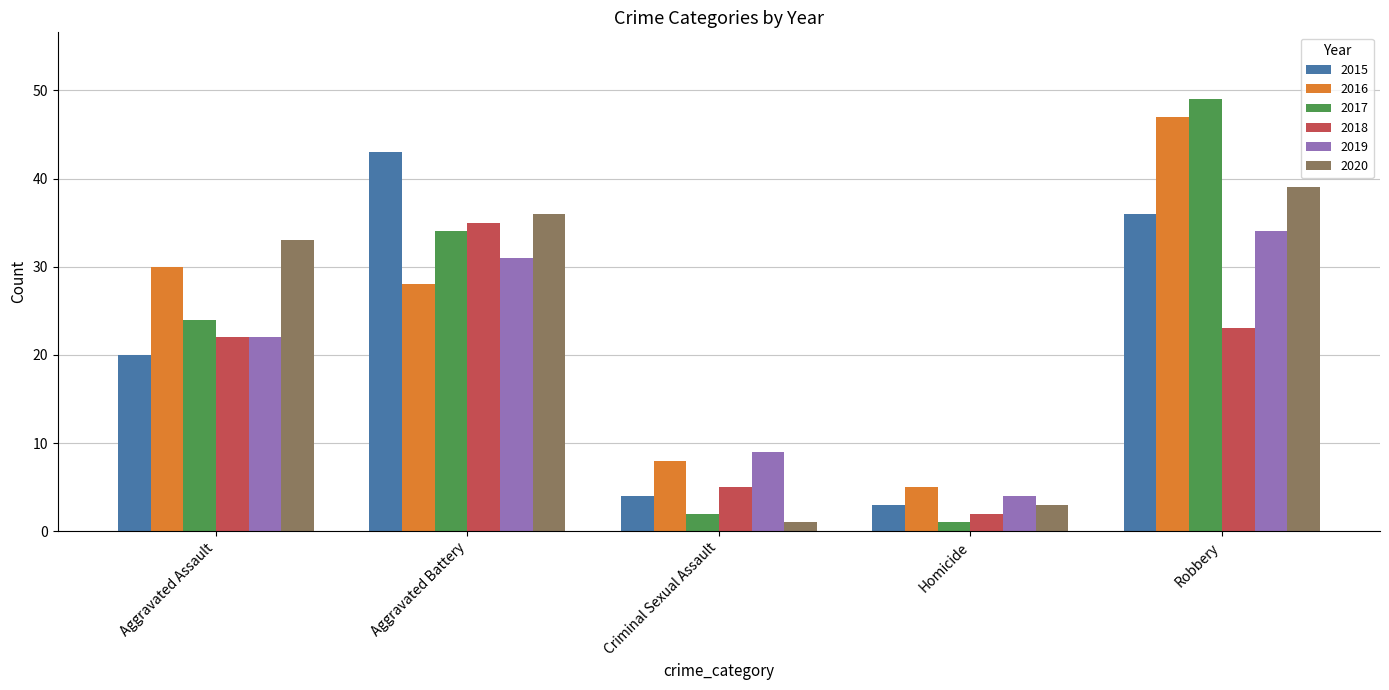

Which series has the largest total across all categories?

2016